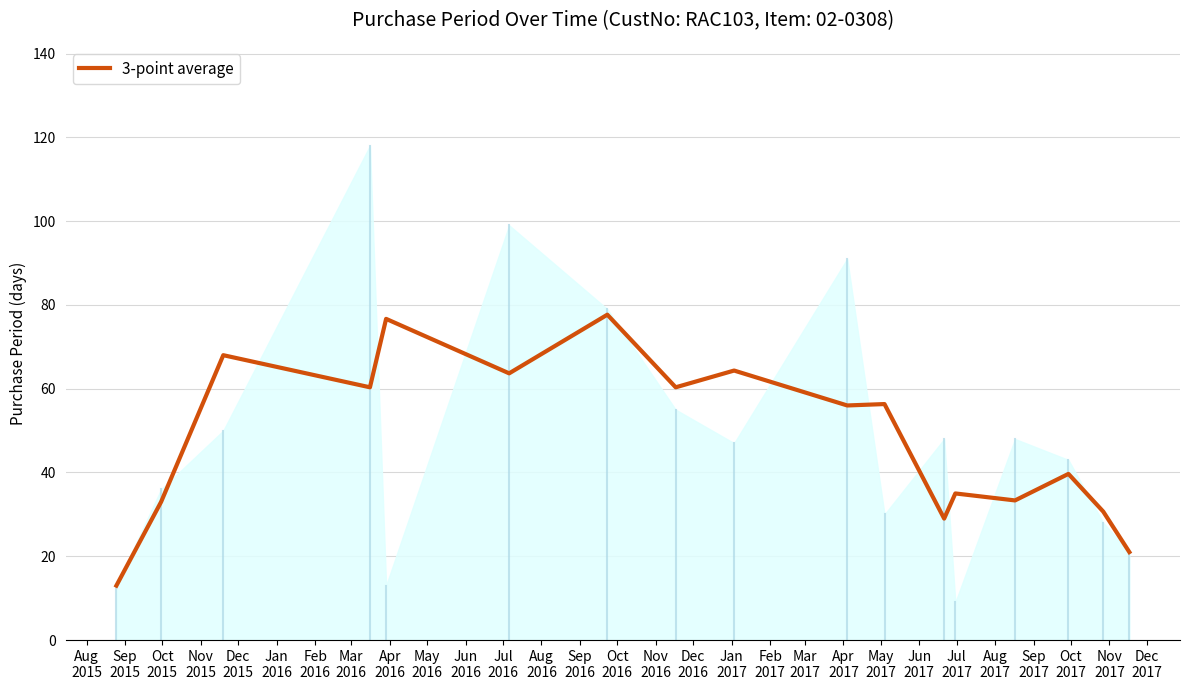

What is the maximum value for 3-point average?

77.7